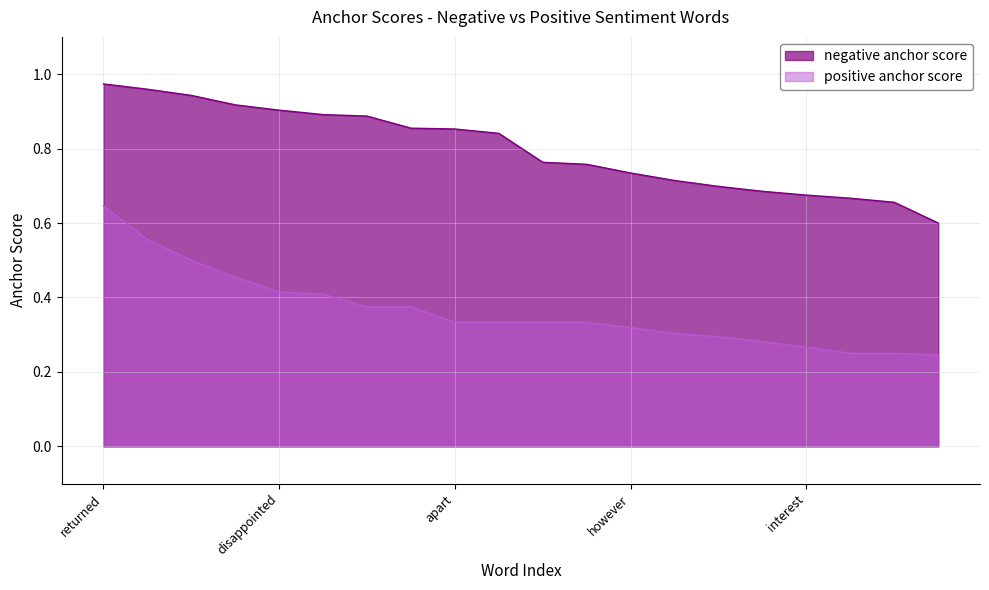

At which category is the sum across all series the highest?

returned